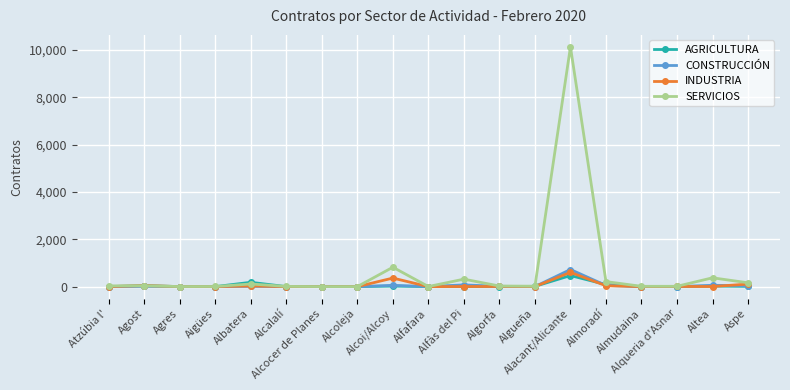

Which series has the largest range (max minus min)?

SERVICIOS